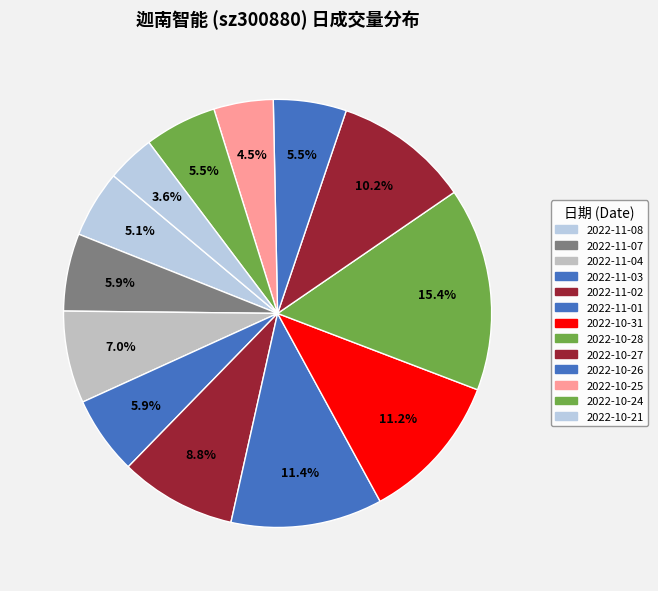

To the nearest percent, what is the difference between the 2022-10-21 and 2022-11-03 slice percentages?

2%